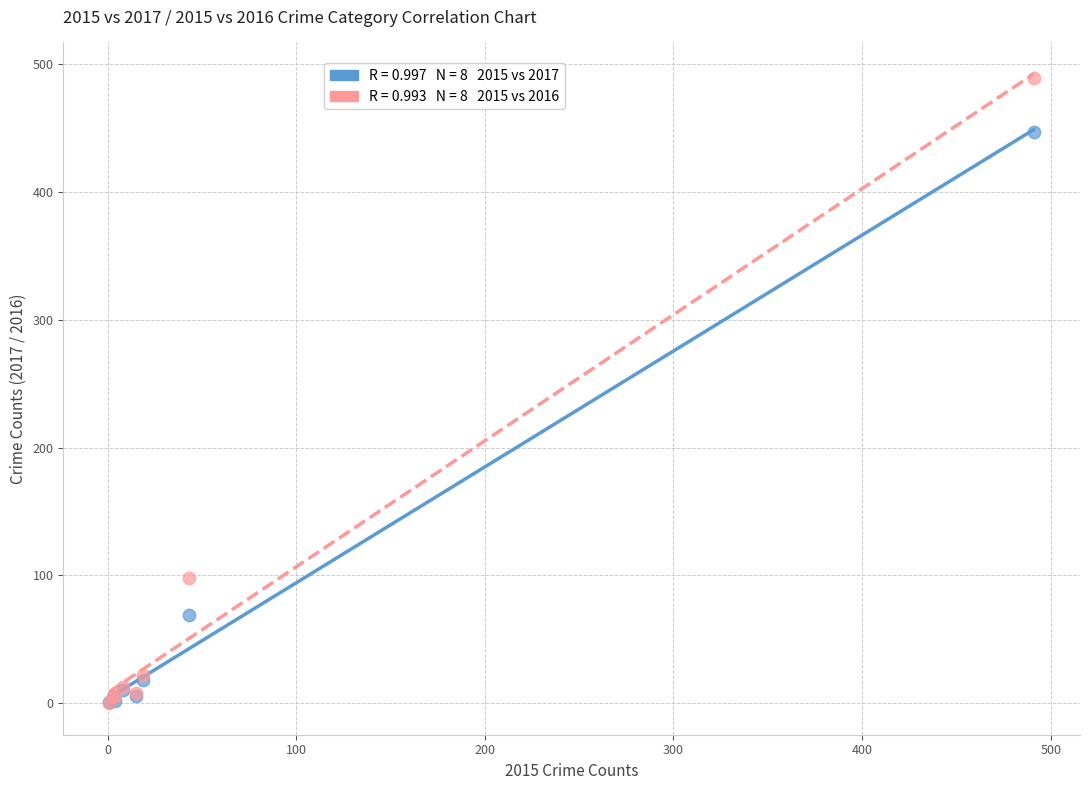

Across all series, what Y value is closest to 244?

98